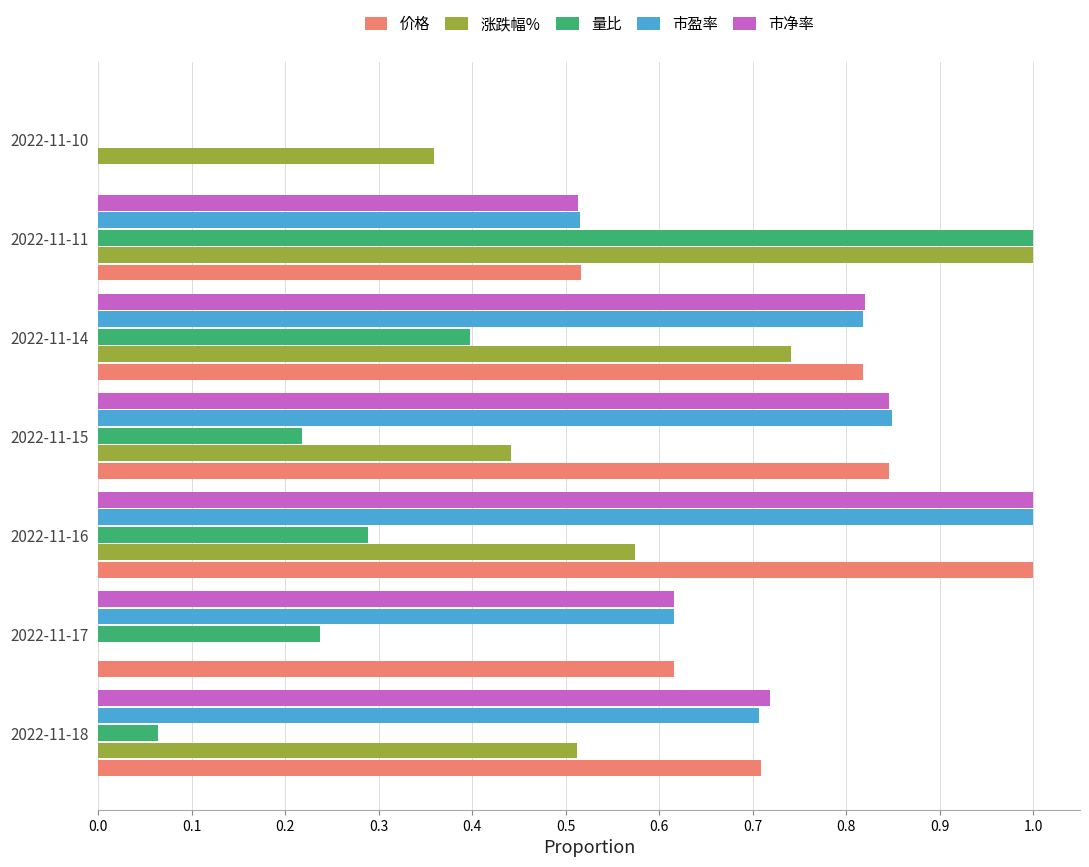

The 市净率 series shows -0.6 at 2022-11-10. True or false?

False